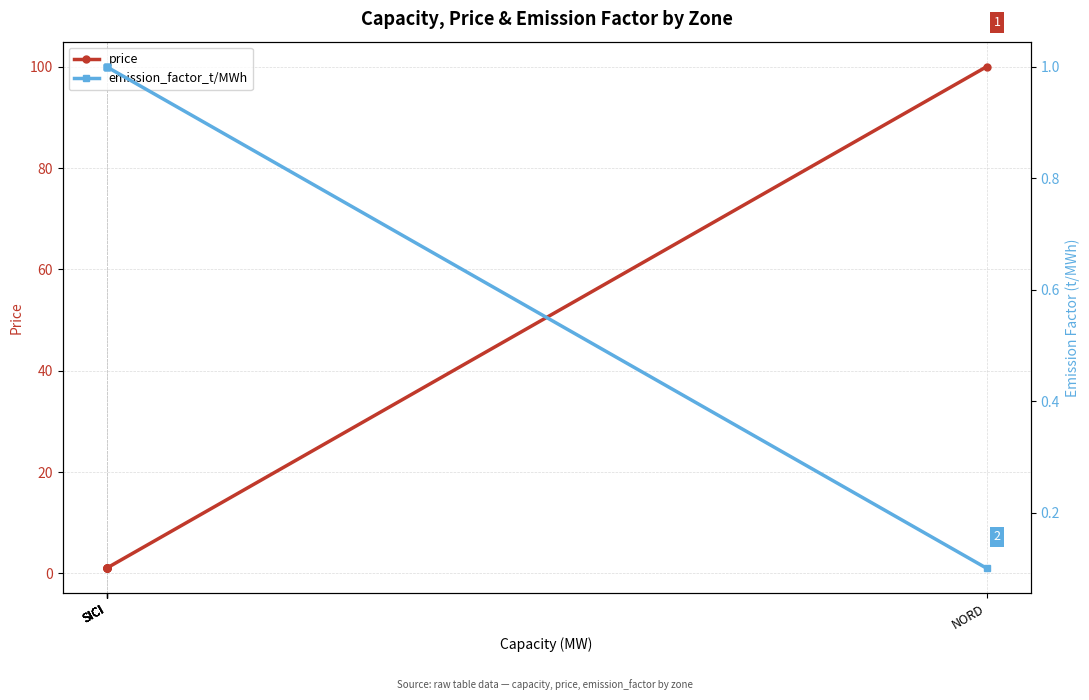

True or false: emission_factor_t/MWh and price cross at least once.

False